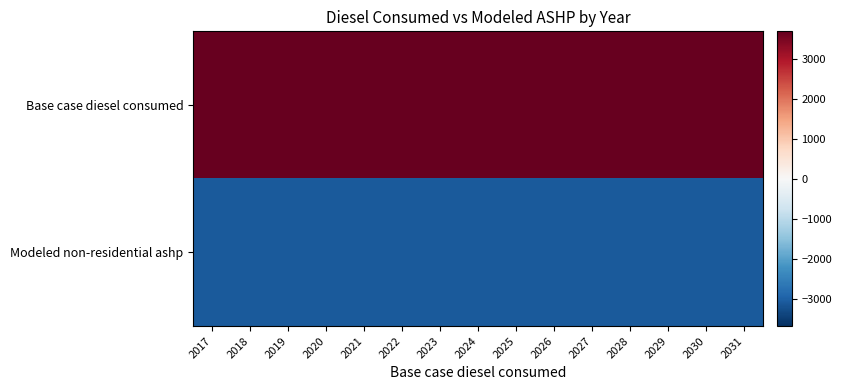

How many data points does each series have?

15